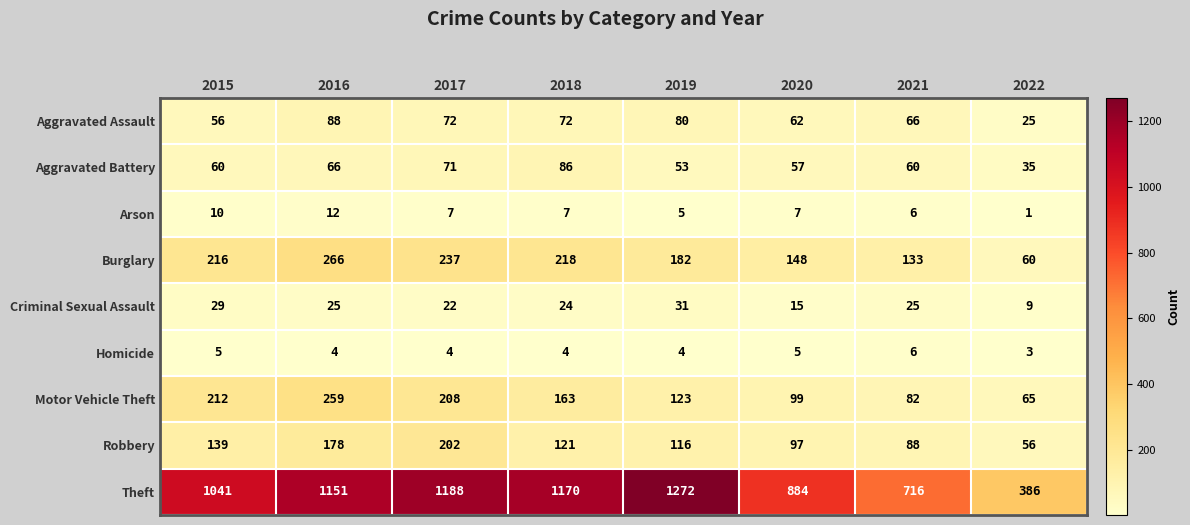

How many distinct data groups are displayed?

9